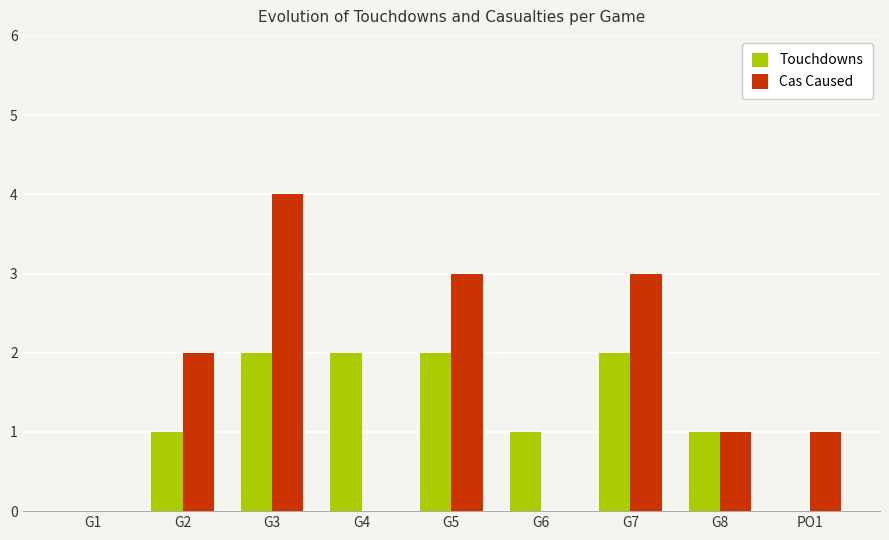

What is the total value across all series at G7?

5